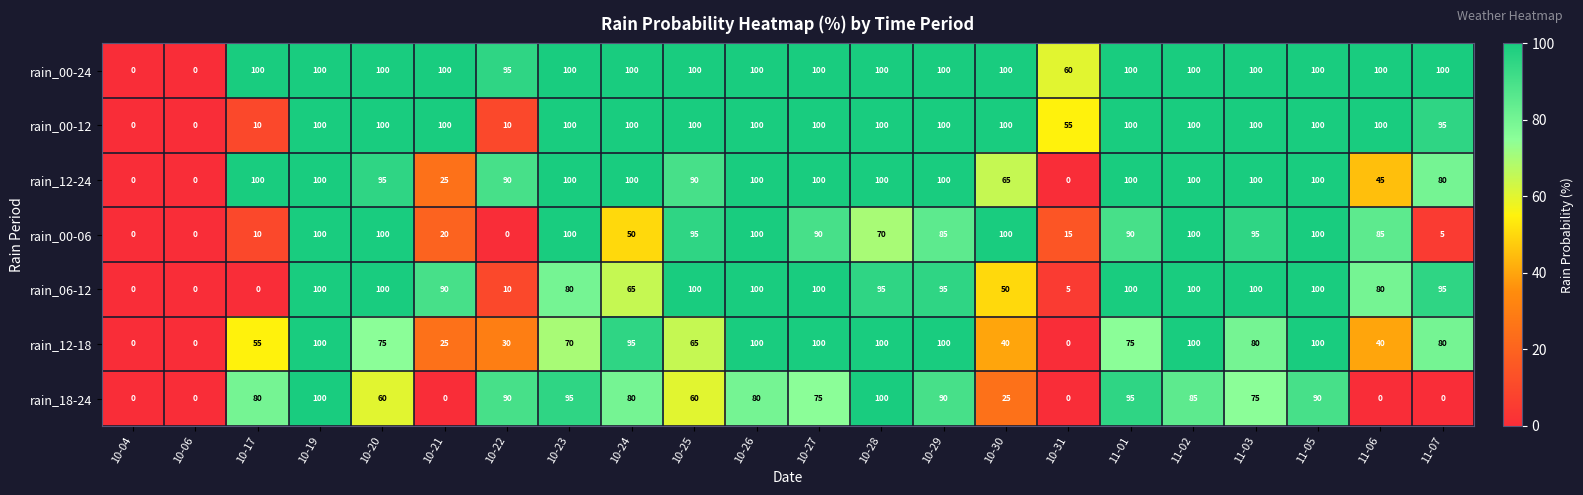

What is the greatest value displayed?

100